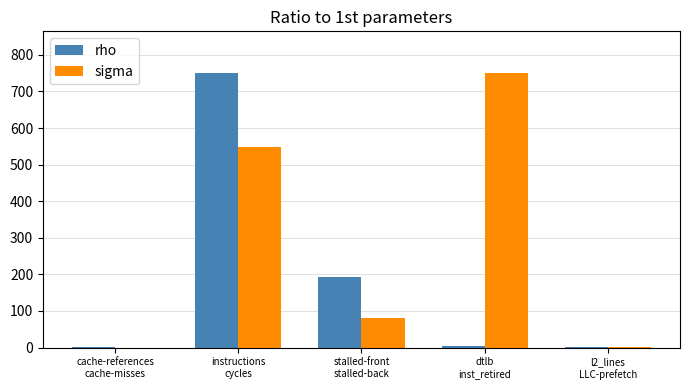

How many groups of bars are there?

5